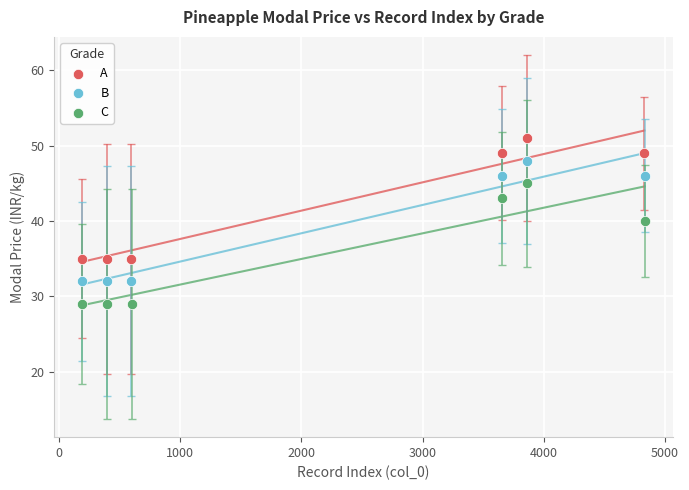

Which series reaches the maximum Y coordinate?

A